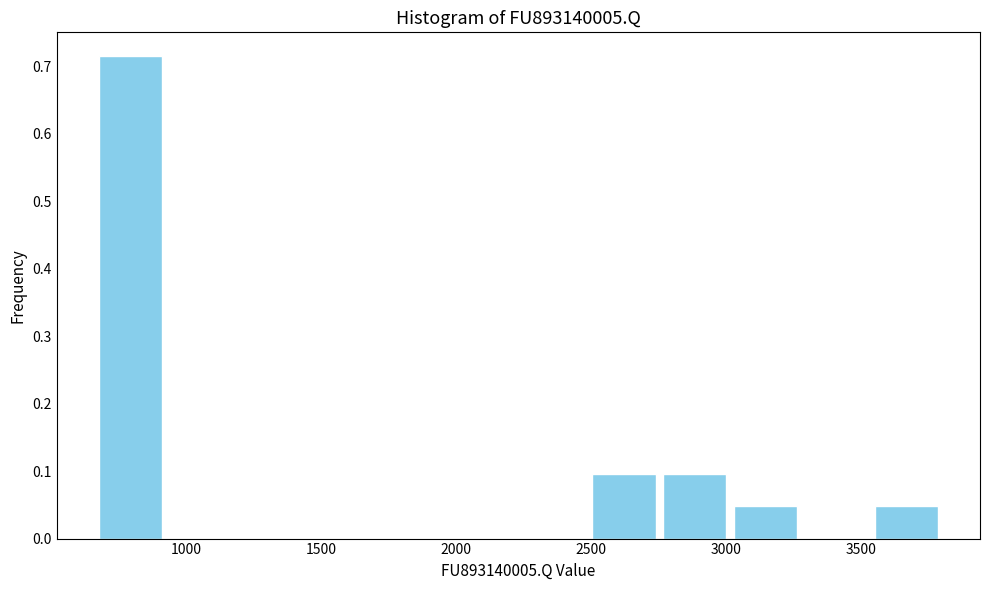

Reading left to right, transcribe this chart: for each bar, give the range it covers on the x-axis and its height. Neither the bar edges nor the heights are printed on the chart, so give them approximately, as read against the axes.

650 to 900: 0.71
900 to 1200: 0
1200 to 1450: 0
1450 to 1700: 0
1700 to 1950: 0
1950 to 2250: 0
2250 to 2500: 0
2500 to 2750: 0.10
2750 to 3000: 0.10
3000 to 3300: 0.05
3300 to 3550: 0
3550 to 3800: 0.05